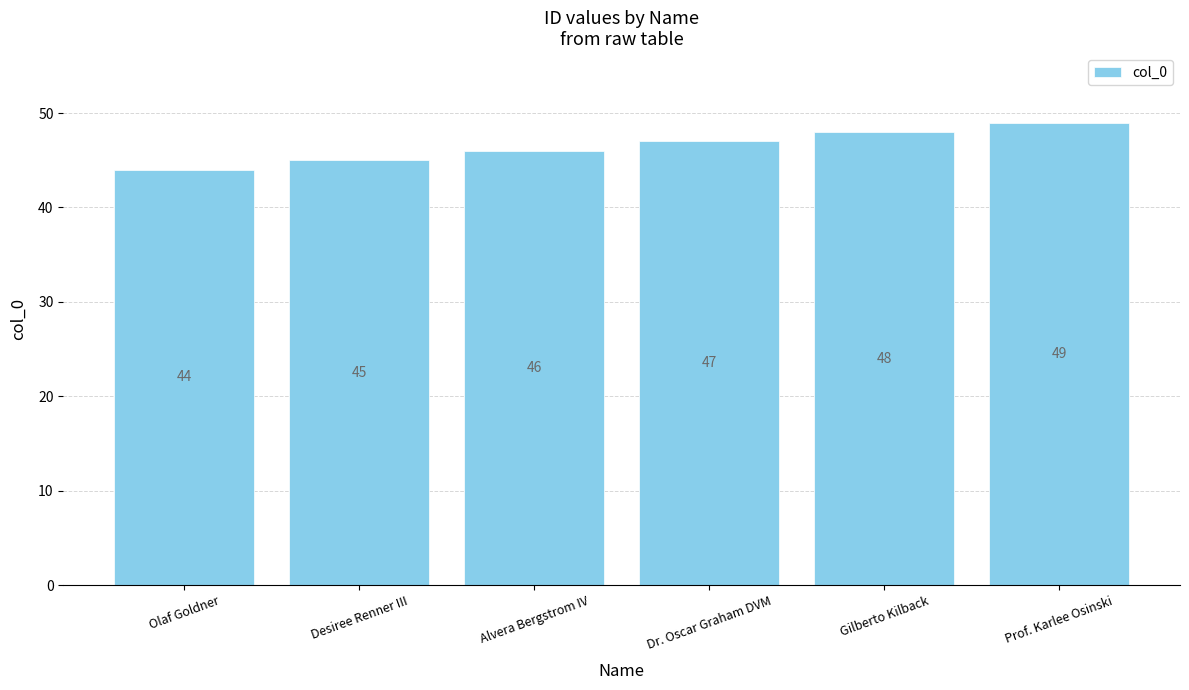

Count the values in the range 45 to 48.

4